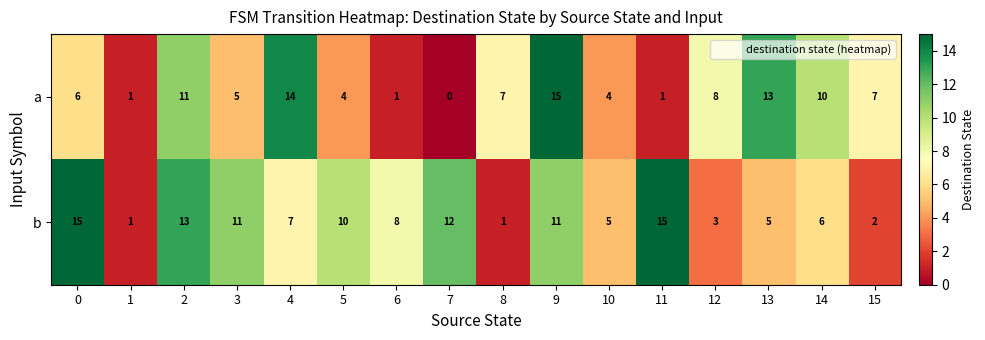

The value of a at 11 is 0. True or false?

False